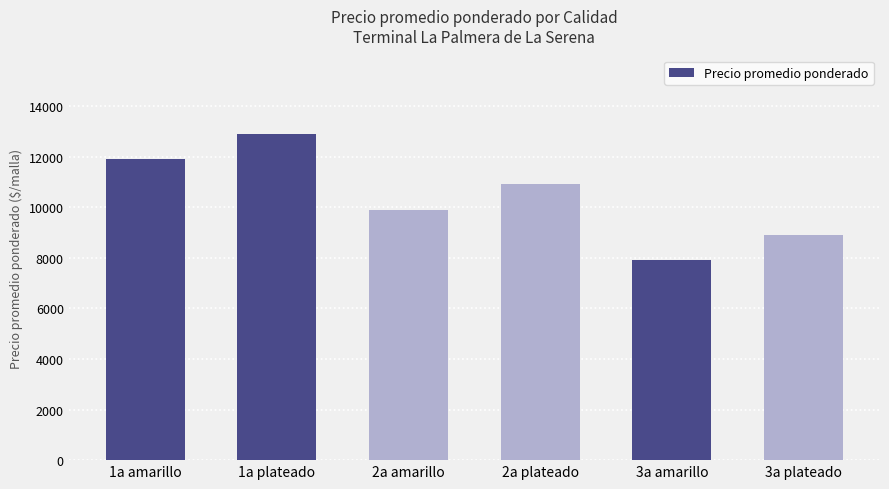

Count the number of data series in this chart.

1